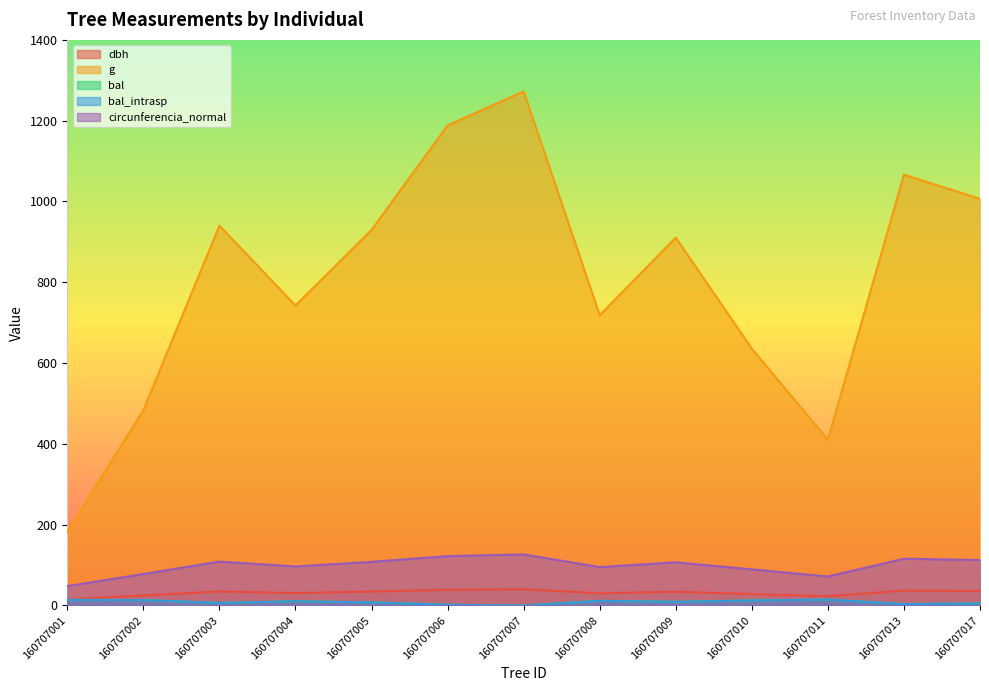

Which series has the largest total across all categories?

g